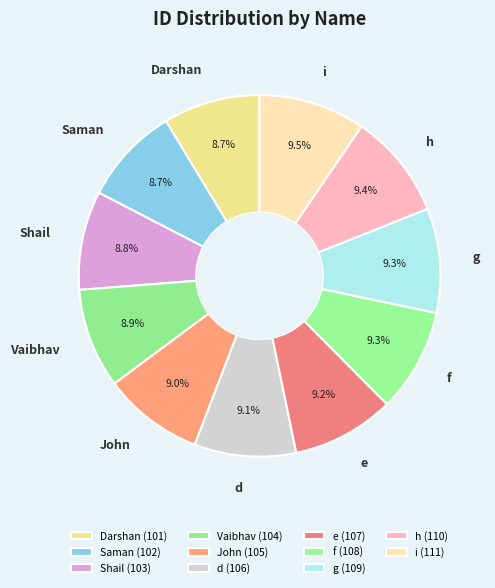

What is the ratio of the value at g to the value at d?

1.0